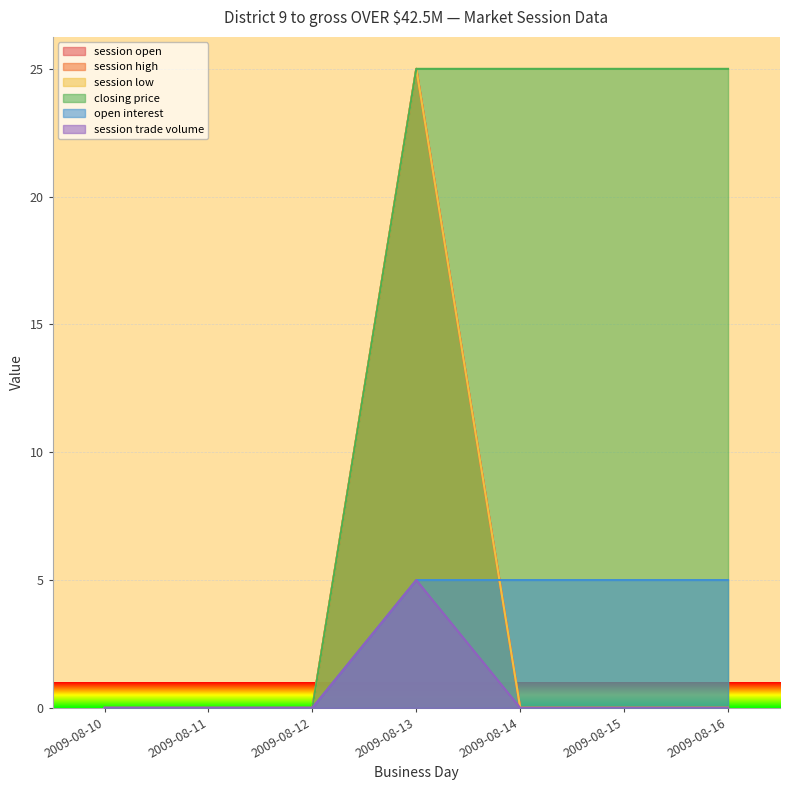

What is the greatest value displayed?

25